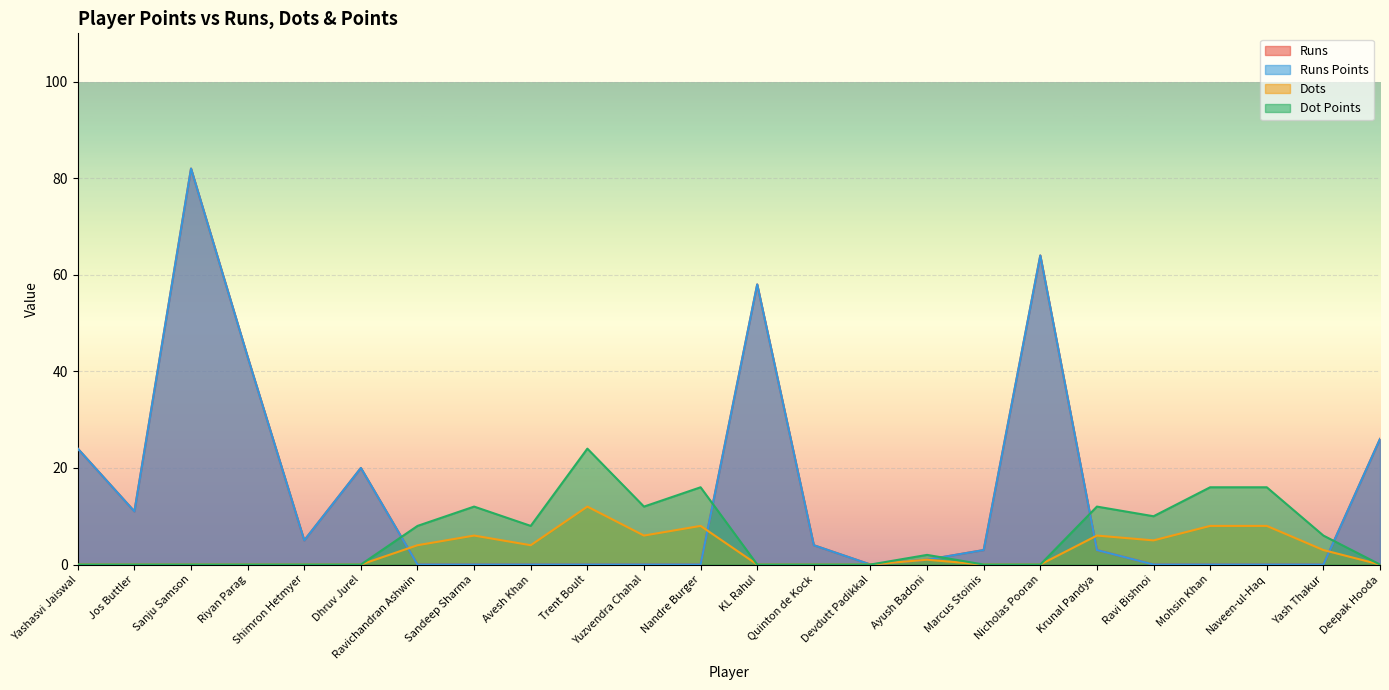

How many lines are shown in the chart?

4